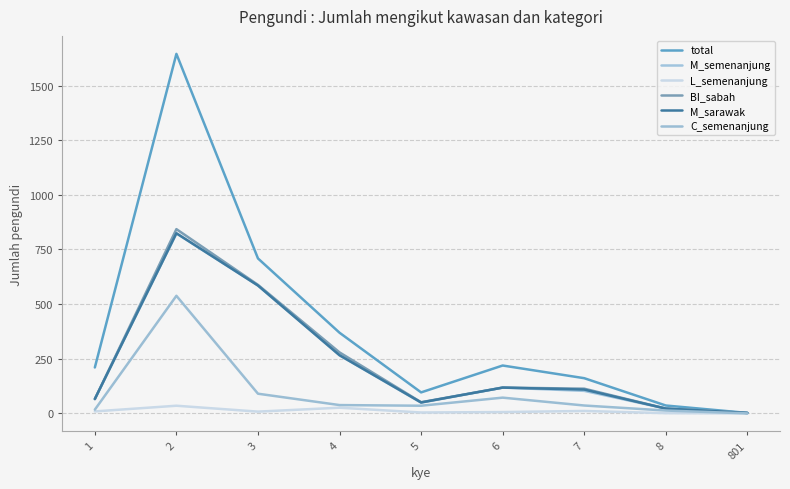

How many interior local peaks does the M_sarawak series have?

2